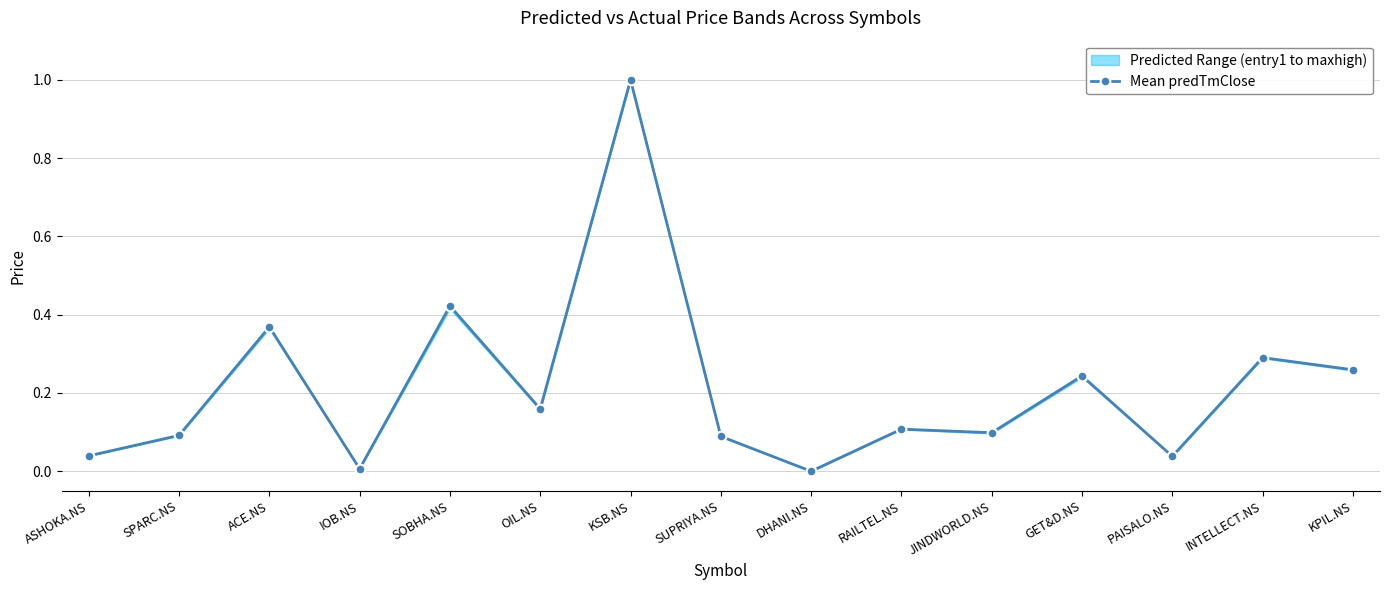

What is the label of the 13th point from the right?

ACE.NS